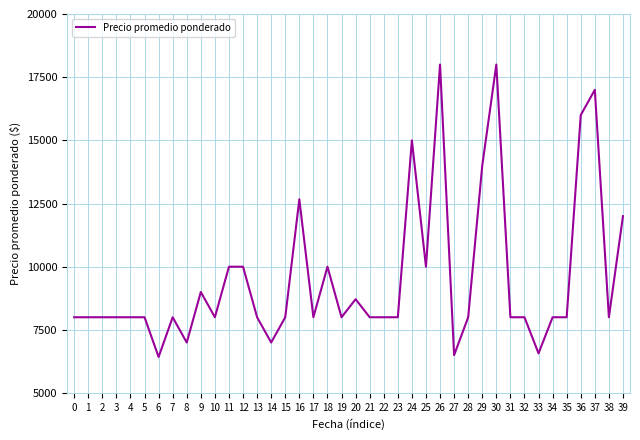

Between 20 and 32, which is larger?

20